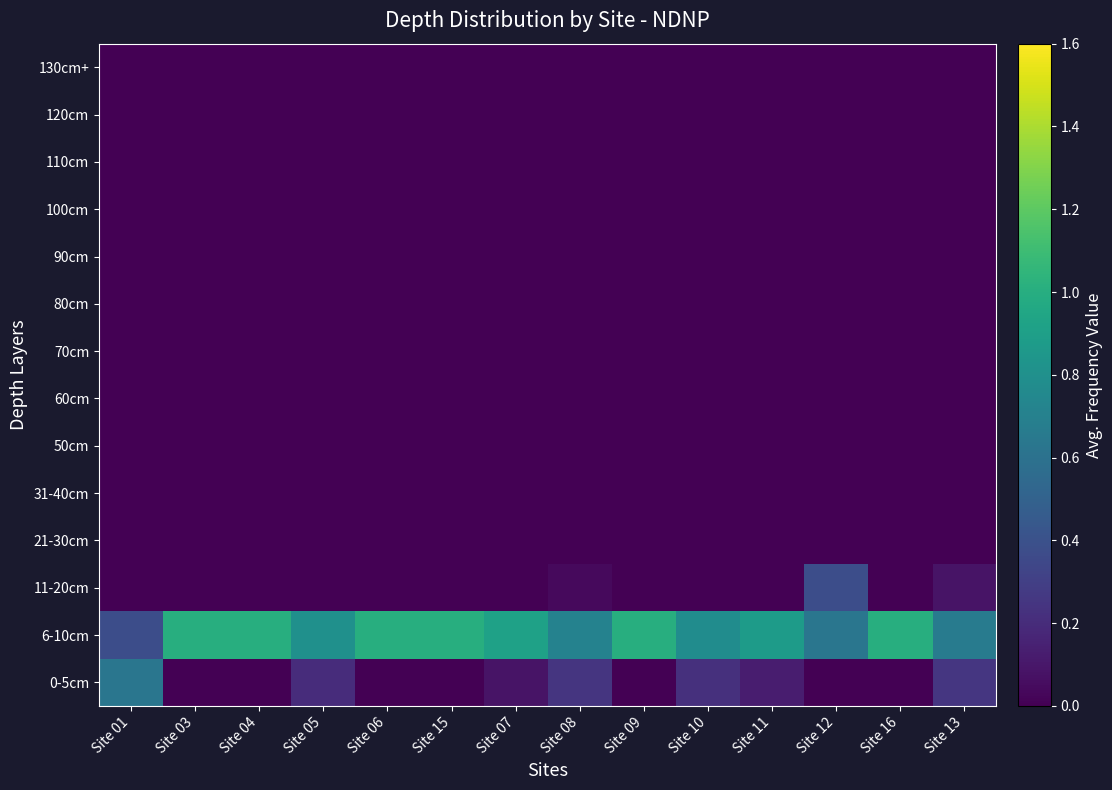

Reading left to right, transcribe all the data shown in this chart.

0-5cm: Site 01=0.6	Site 03=0.0	Site 04=0.0	Site 05=0.2	Site 06=0.0	Site 15=0.0	Site 07=0.1	Site 08=0.2	Site 09=0.0	Site 10=0.2	Site 11=0.1	Site 12=0.0	Site 16=0.0	Site 13=0.2
6-10cm: Site 01=0.4	Site 03=1.0	Site 04=1.0	Site 05=0.8	Site 06=1.0	Site 15=1.0	Site 07=0.9	Site 08=0.7	Site 09=1.0	Site 10=0.8	Site 11=0.9	Site 12=0.6	Site 16=1.0	Site 13=0.7
11-20cm: Site 01=0.0	Site 03=0.0	Site 04=0.0	Site 05=0.0	Site 06=0.0	Site 15=0.0	Site 07=0.0	Site 08=0.0	Site 09=0.0	Site 10=0.0	Site 11=0.0	Site 12=0.4	Site 16=0.0	Site 13=0.1
21-30cm: Site 01=0.0	Site 03=0.0	Site 04=0.0	Site 05=0.0	Site 06=0.0	Site 15=0.0	Site 07=0.0	Site 08=0.0	Site 09=0.0	Site 10=0.0	Site 11=0.0	Site 12=0.0	Site 16=0.0	Site 13=0.0
31-40cm: Site 01=0.0	Site 03=0.0	Site 04=0.0	Site 05=0.0	Site 06=0.0	Site 15=0.0	Site 07=0.0	Site 08=0.0	Site 09=0.0	Site 10=0.0	Site 11=0.0	Site 12=0.0	Site 16=0.0	Site 13=0.0
50cm: Site 01=0.0	Site 03=0.0	Site 04=0.0	Site 05=0.0	Site 06=0.0	Site 15=0.0	Site 07=0.0	Site 08=0.0	Site 09=0.0	Site 10=0.0	Site 11=0.0	Site 12=0.0	Site 16=0.0	Site 13=0.0
60cm: Site 01=0.0	Site 03=0.0	Site 04=0.0	Site 05=0.0	Site 06=0.0	Site 15=0.0	Site 07=0.0	Site 08=0.0	Site 09=0.0	Site 10=0.0	Site 11=0.0	Site 12=0.0	Site 16=0.0	Site 13=0.0
70cm: Site 01=0.0	Site 03=0.0	Site 04=0.0	Site 05=0.0	Site 06=0.0	Site 15=0.0	Site 07=0.0	Site 08=0.0	Site 09=0.0	Site 10=0.0	Site 11=0.0	Site 12=0.0	Site 16=0.0	Site 13=0.0
80cm: Site 01=0.0	Site 03=0.0	Site 04=0.0	Site 05=0.0	Site 06=0.0	Site 15=0.0	Site 07=0.0	Site 08=0.0	Site 09=0.0	Site 10=0.0	Site 11=0.0	Site 12=0.0	Site 16=0.0	Site 13=0.0
90cm: Site 01=0.0	Site 03=0.0	Site 04=0.0	Site 05=0.0	Site 06=0.0	Site 15=0.0	Site 07=0.0	Site 08=0.0	Site 09=0.0	Site 10=0.0	Site 11=0.0	Site 12=0.0	Site 16=0.0	Site 13=0.0
100cm: Site 01=0.0	Site 03=0.0	Site 04=0.0	Site 05=0.0	Site 06=0.0	Site 15=0.0	Site 07=0.0	Site 08=0.0	Site 09=0.0	Site 10=0.0	Site 11=0.0	Site 12=0.0	Site 16=0.0	Site 13=0.0
110cm: Site 01=0.0	Site 03=0.0	Site 04=0.0	Site 05=0.0	Site 06=0.0	Site 15=0.0	Site 07=0.0	Site 08=0.0	Site 09=0.0	Site 10=0.0	Site 11=0.0	Site 12=0.0	Site 16=0.0	Site 13=0.0
120cm: Site 01=0.0	Site 03=0.0	Site 04=0.0	Site 05=0.0	Site 06=0.0	Site 15=0.0	Site 07=0.0	Site 08=0.0	Site 09=0.0	Site 10=0.0	Site 11=0.0	Site 12=0.0	Site 16=0.0	Site 13=0.0
130cm+: Site 01=0.0	Site 03=0.0	Site 04=0.0	Site 05=0.0	Site 06=0.0	Site 15=0.0	Site 07=0.0	Site 08=0.0	Site 09=0.0	Site 10=0.0	Site 11=0.0	Site 12=0.0	Site 16=0.0	Site 13=0.0